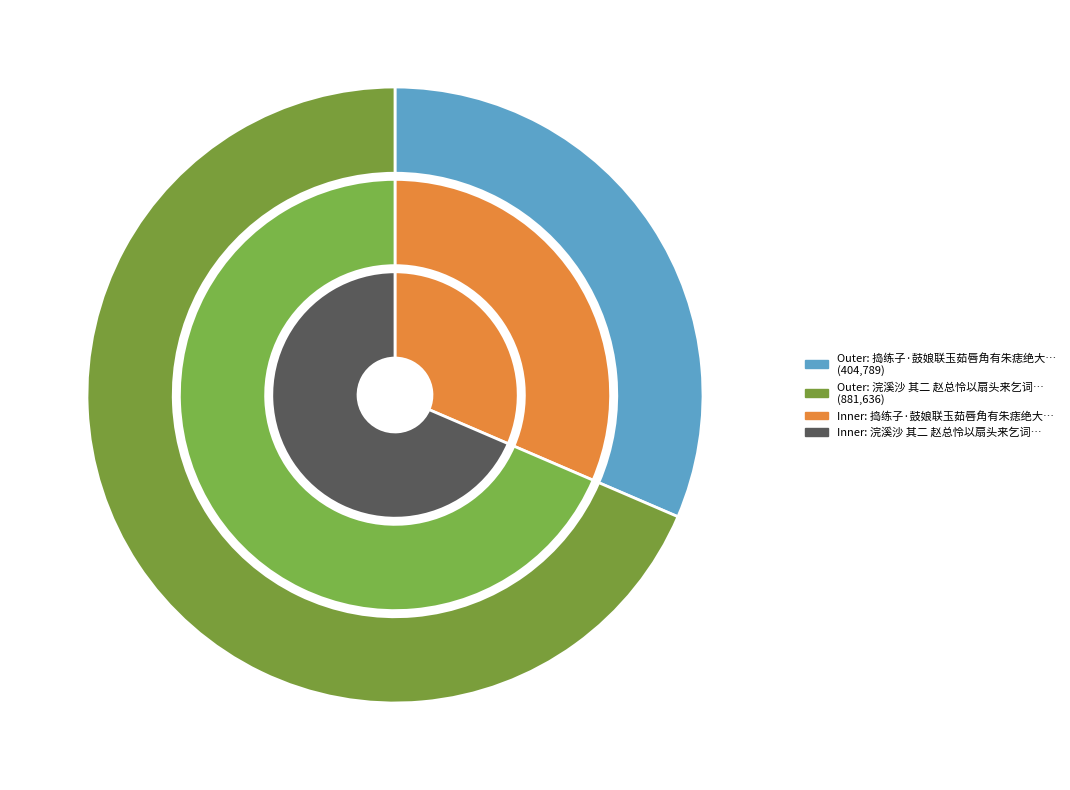

The 捣练子·鼓娘联玉茹唇角有朱痣绝大，以素册乞词，戏为书此 slice represents 31% of the pie. True or false?

True